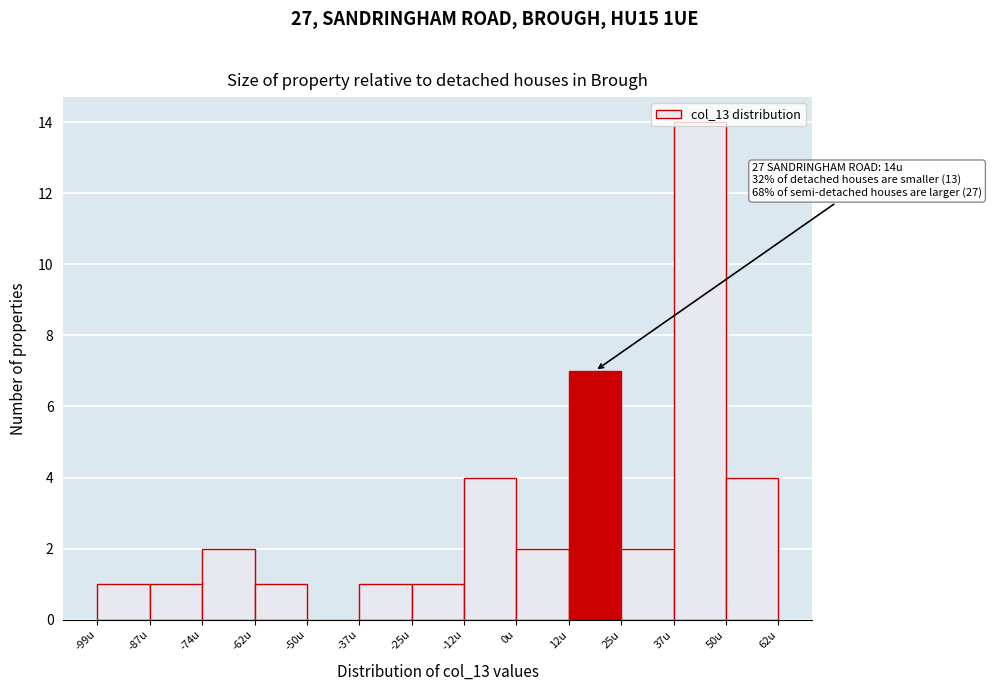

Over which range of the x-axis is the bar tallest?

38 to 50